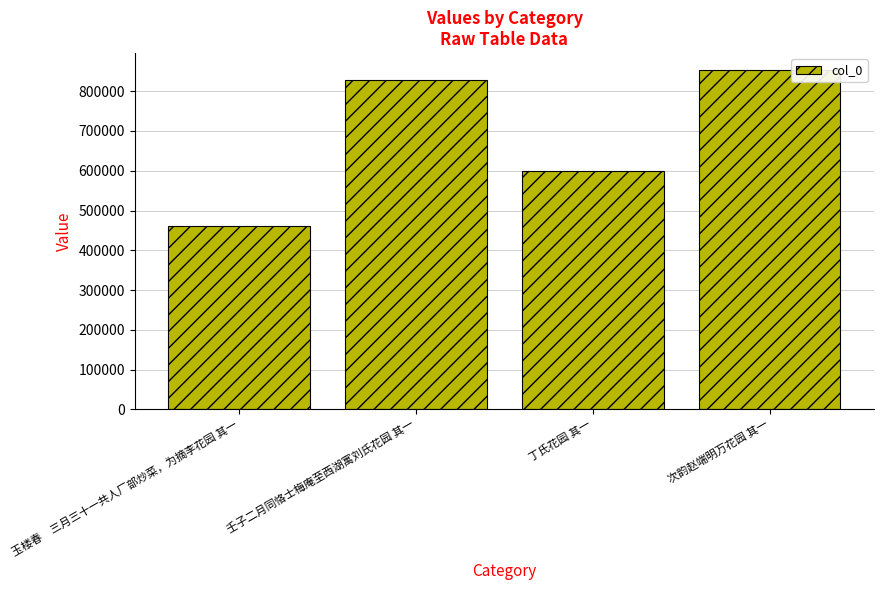

Where is the data nearest to the value 656739?

丁氏花园 其一